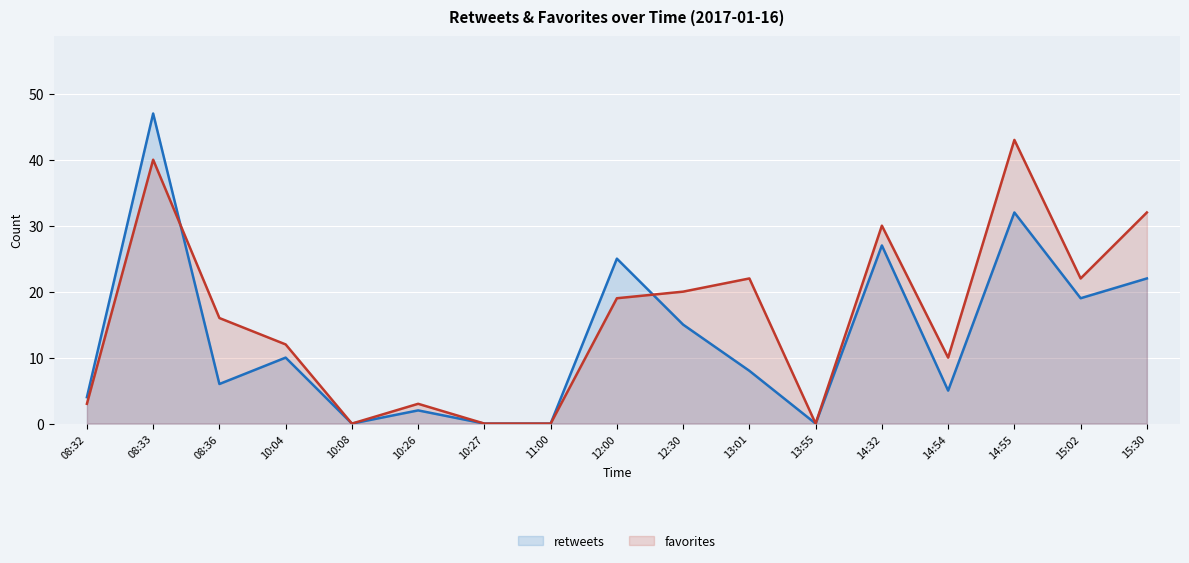

Which series changed the most between 13:55 and 15:02?

favorites